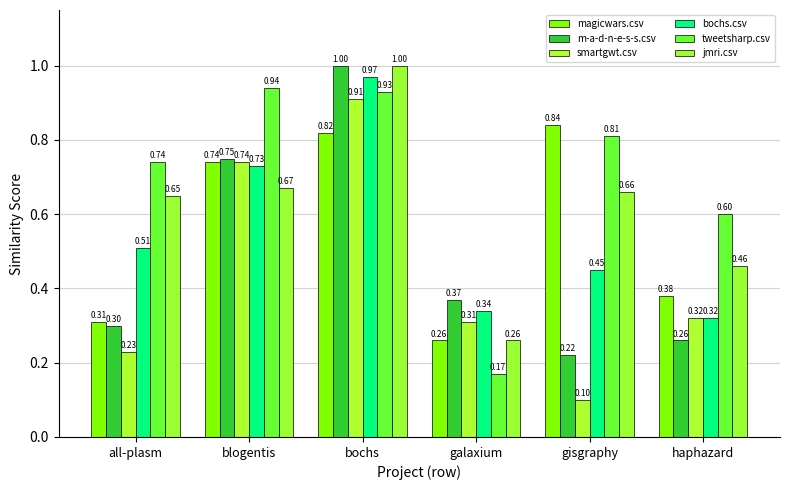

The value of magicwars.csv at all-plasm is 0.1. True or false?

False